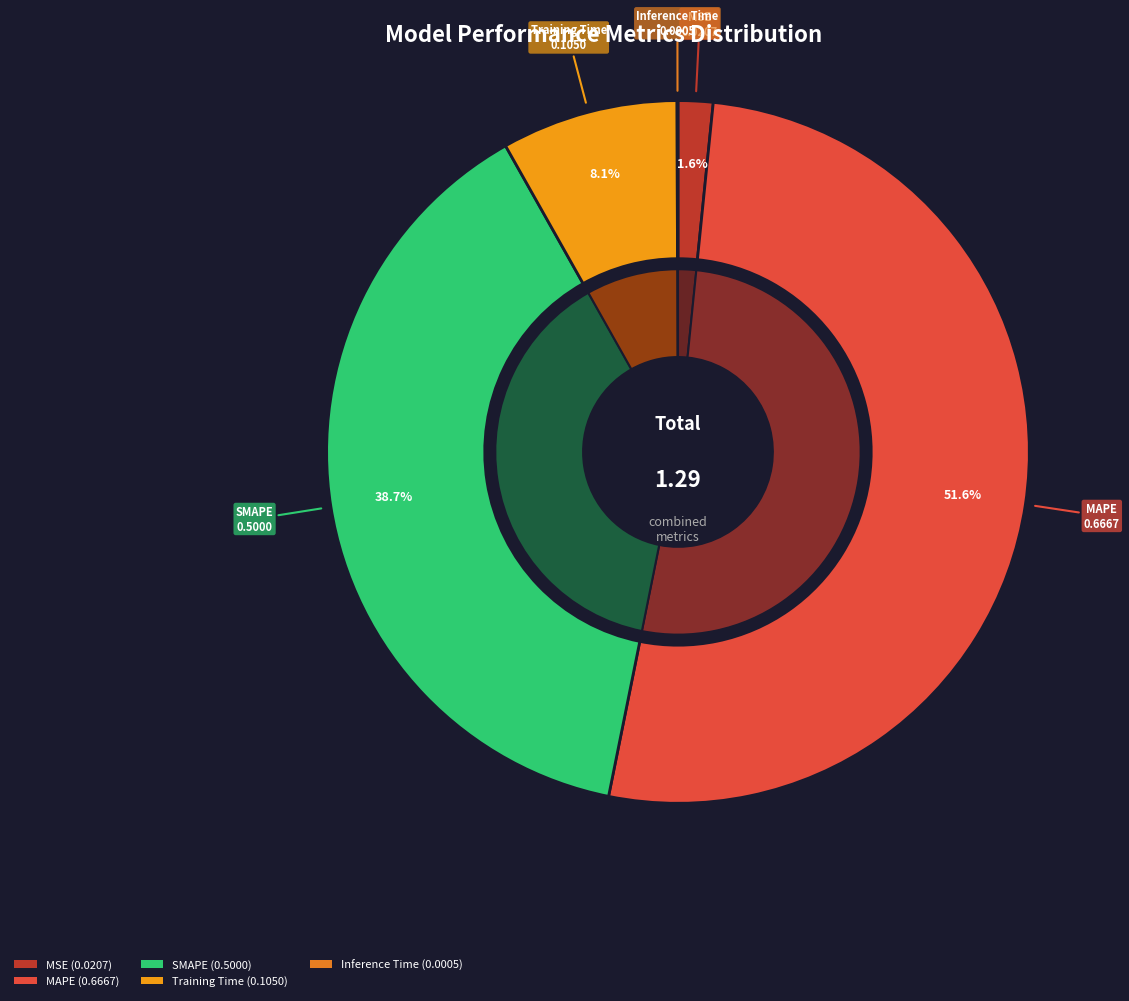

Which category accounts for the majority?

MAPE